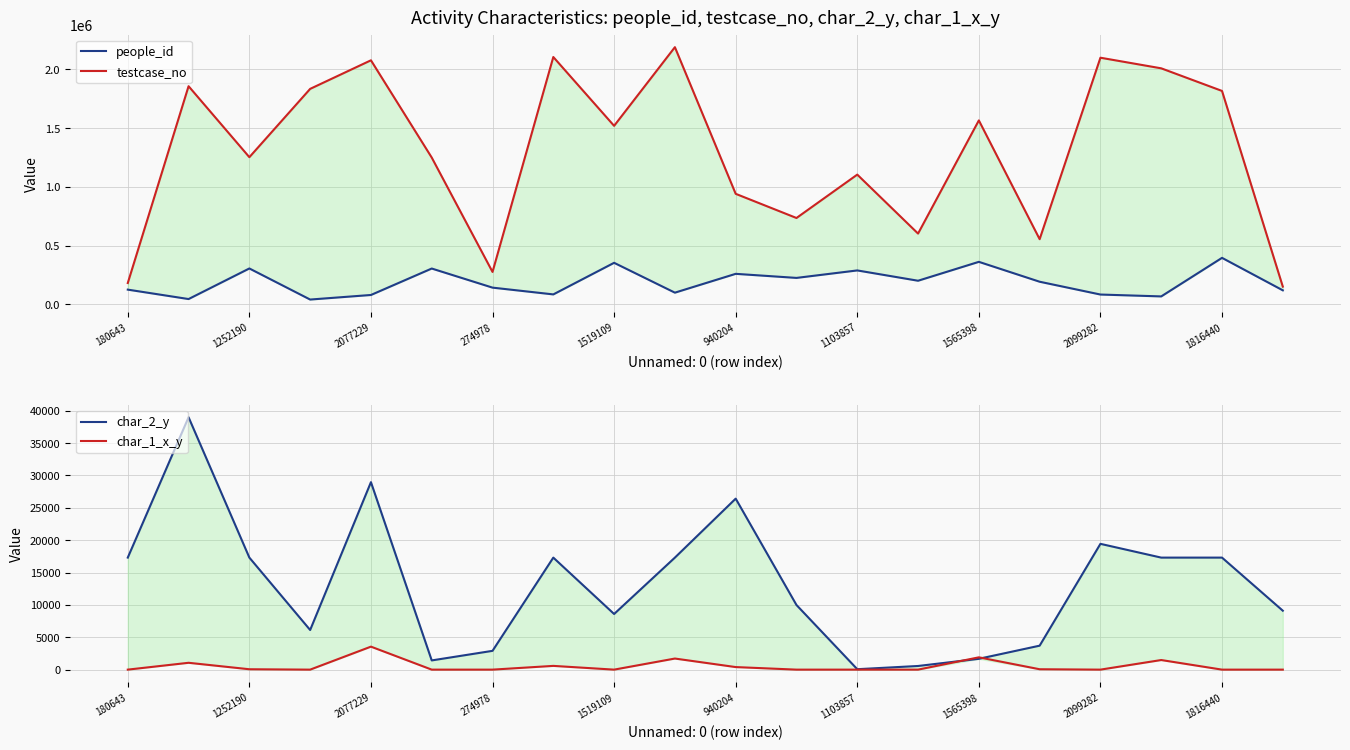

How many values in the testcase_no series exceed 1519110?

9